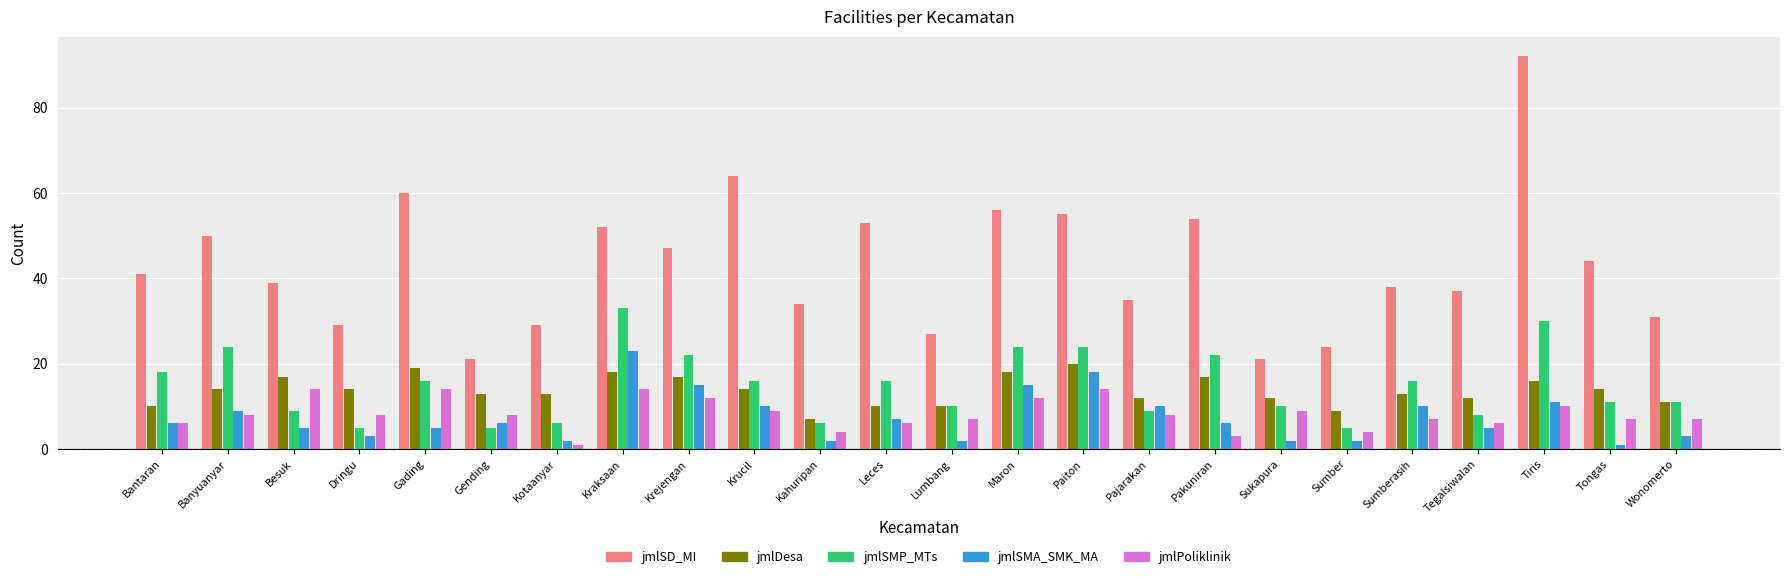

Reading left to right, extract all data points from this chart.

jmlSD_MI: 41	50	39	29	60	21	29	52	47	64	34	53	27	56	55	35	54	21	24	38	37	92	44	31
jmlDesa: 10	14	17	14	19	13	13	18	17	14	7	10	10	18	20	12	17	12	9	13	12	16	14	11
jmlSMP_MTs: 18	24	9	5	16	5	6	33	22	16	6	16	10	24	24	9	22	10	5	16	8	30	11	11
jmlSMA_SMK_MA: 6	9	5	3	5	6	2	23	15	10	2	7	2	15	18	10	6	2	2	10	5	11	1	3
jmlPoliklinik: 6	8	14	8	14	8	1	14	12	9	4	6	7	12	14	8	3	9	4	7	6	10	7	7